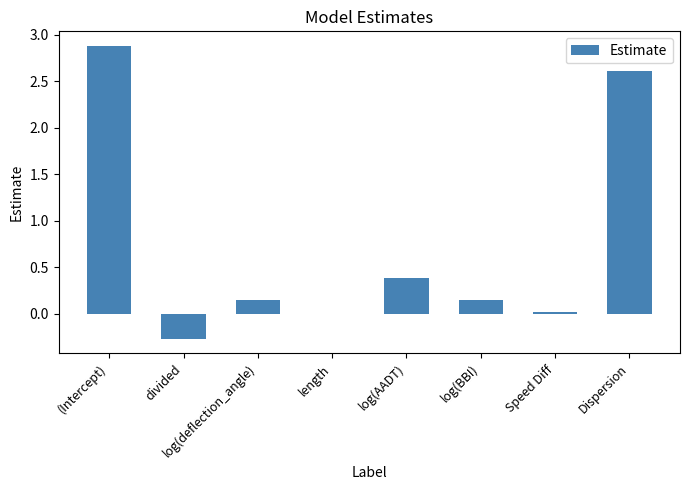

True or false: the data shows 0.8 at (Intercept).

False